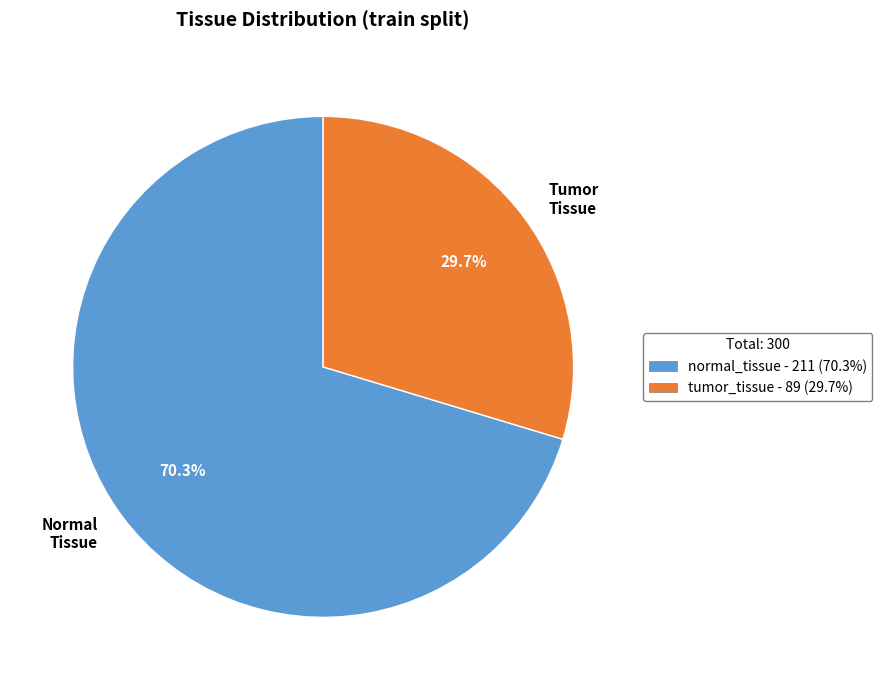

What is the majority slice?

Normal Tissue